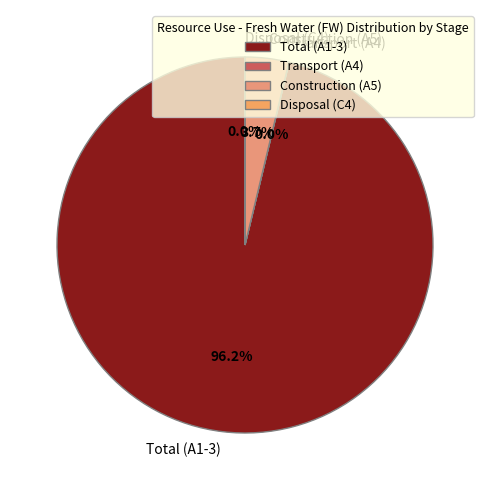

Which slice represents more than half of the pie?

Total (A1-3)